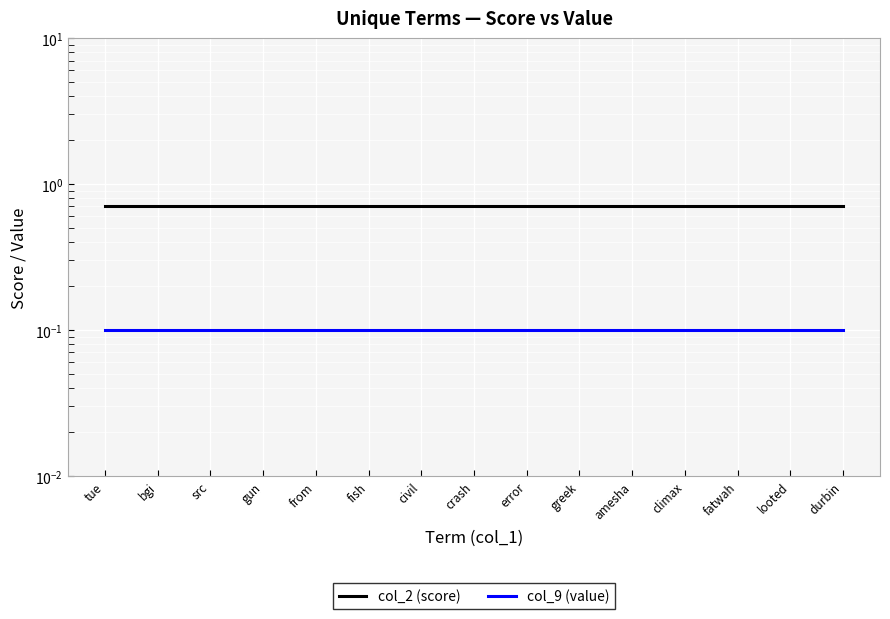

What is the sum of all col_9 (value) values?

1.5